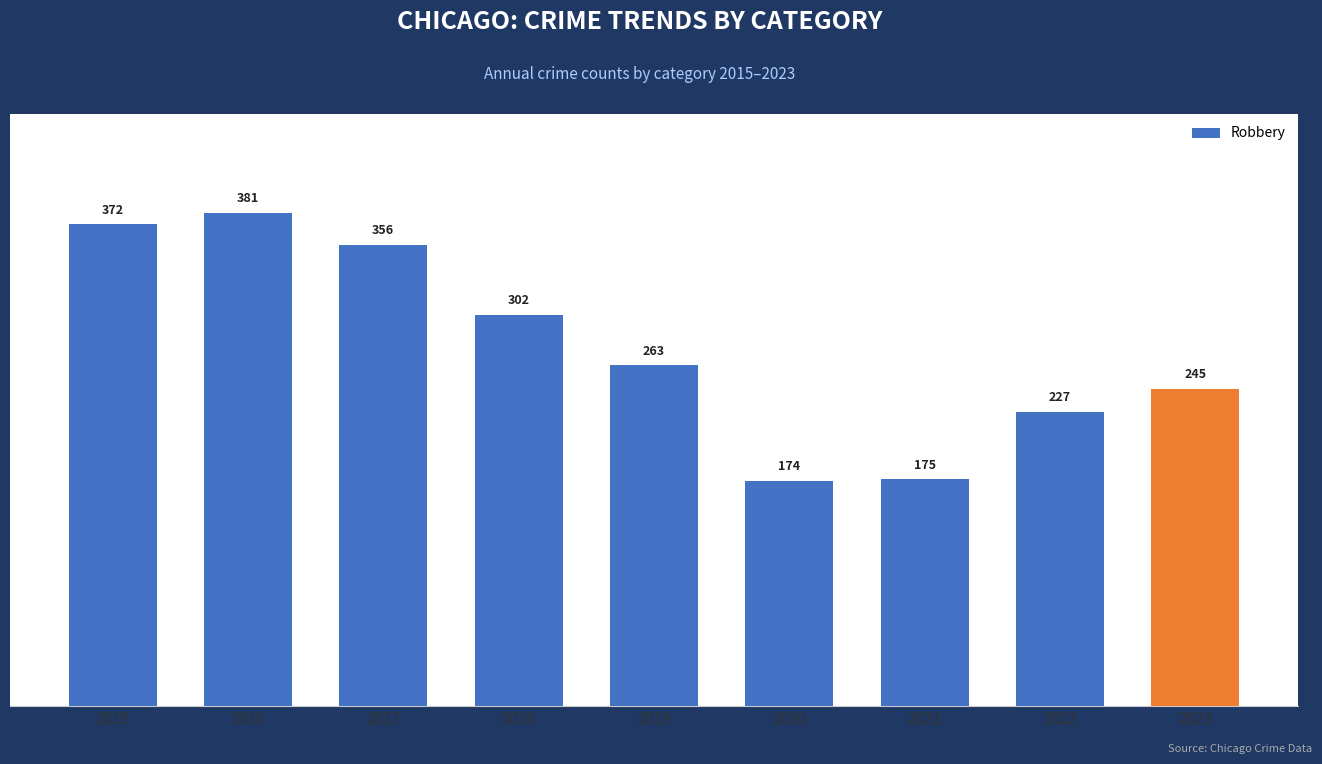

What is the difference between the values at 2022 and 2016?

154